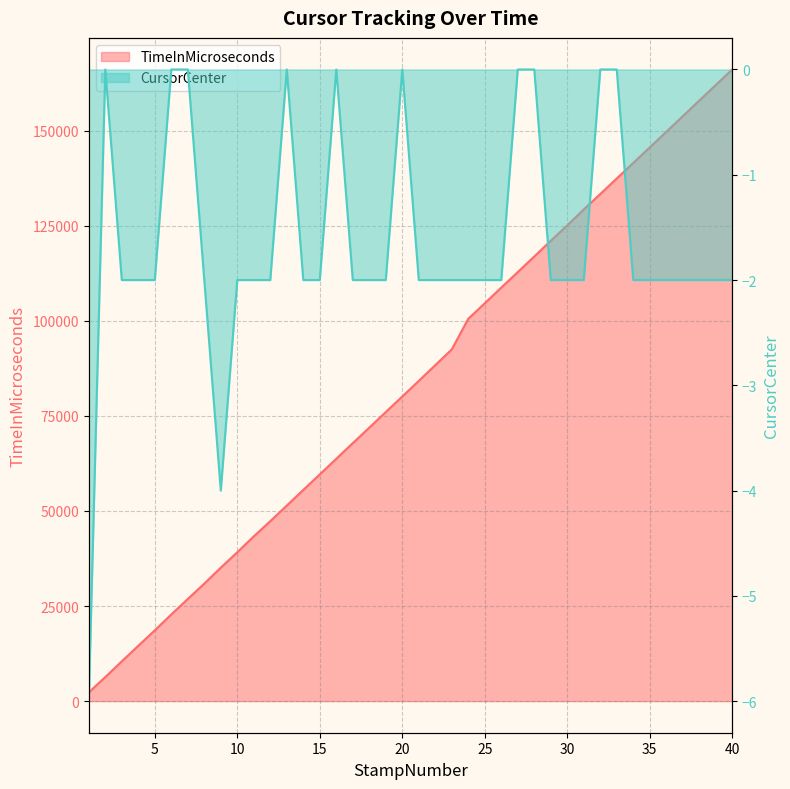

True or false: TimeInMicroseconds and CursorCenter intersect in this chart.

False